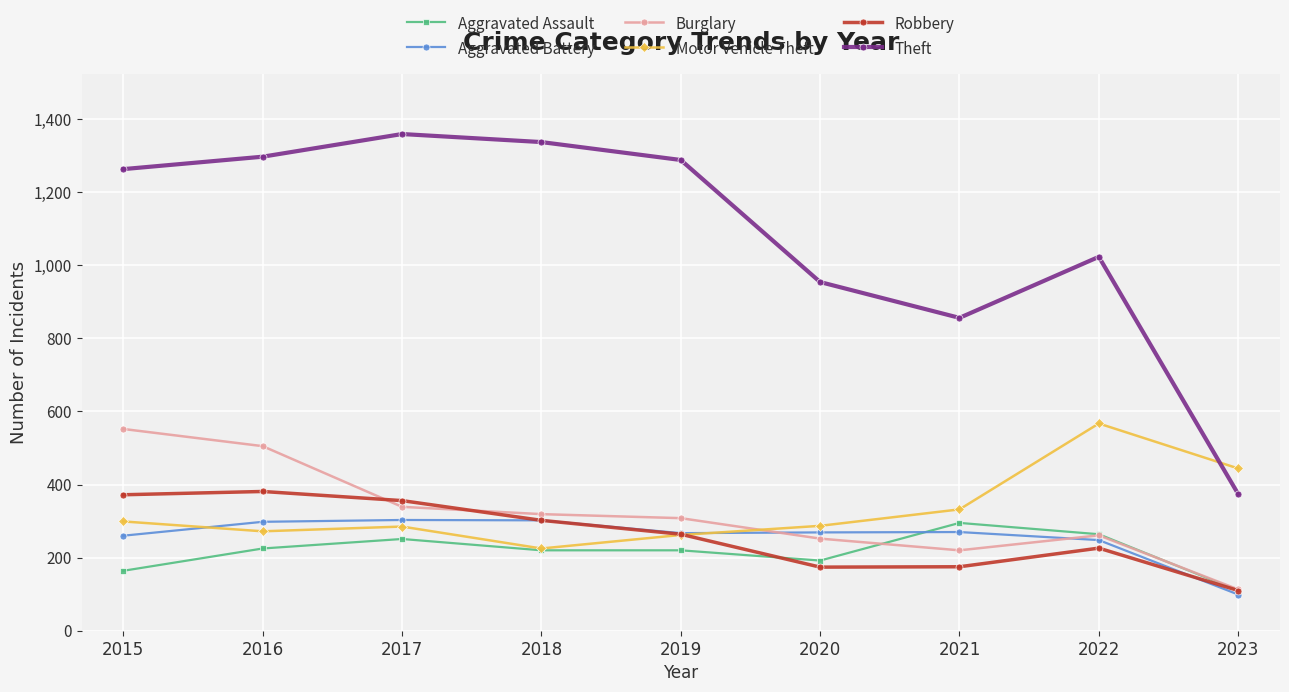

What is the value of the Burglary point at the 9th from the left?

113